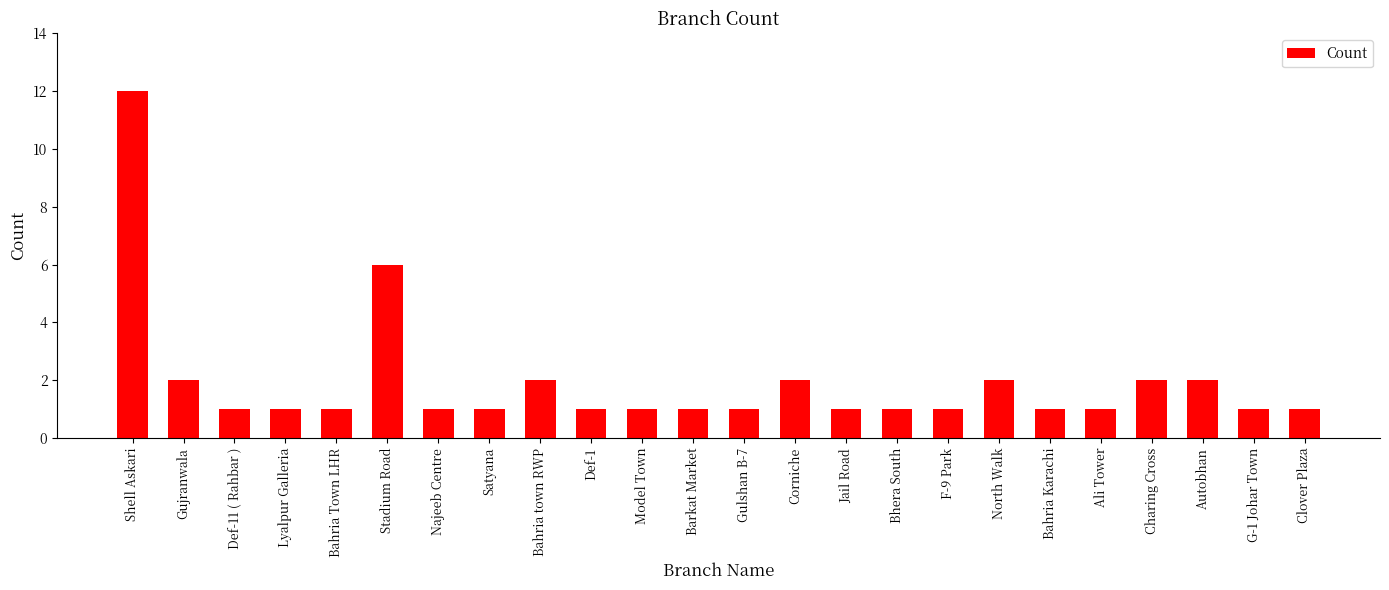

What is the maximum value shown in the chart?

12